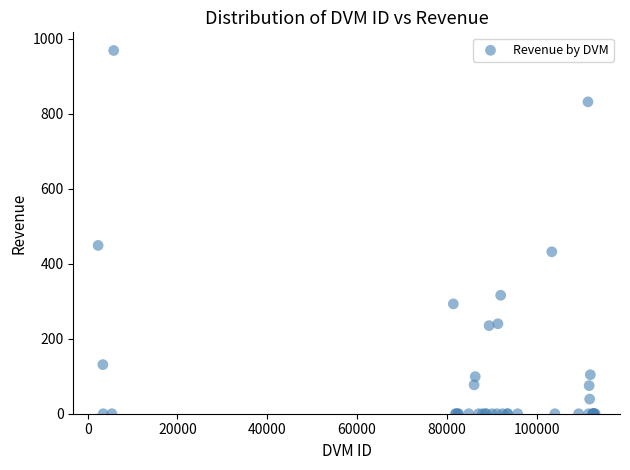

What Y value in the scatter plot is closest to 484?

449